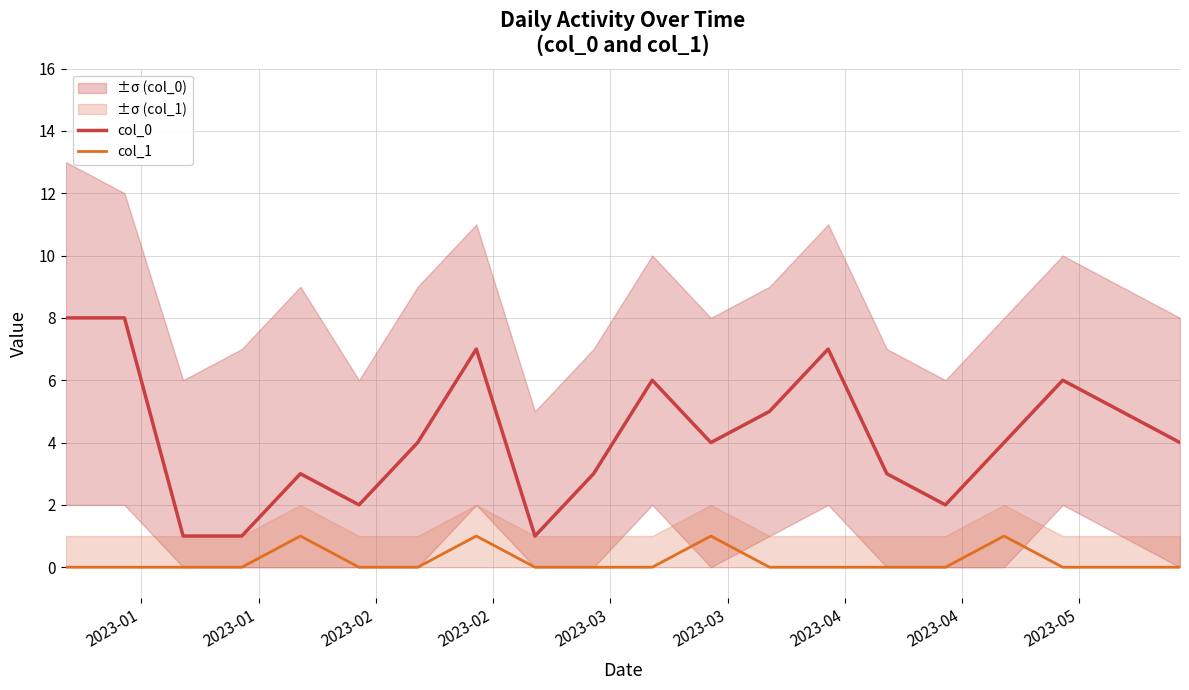

True or false: col_1 has more than 1 points higher than both neighbors.

True